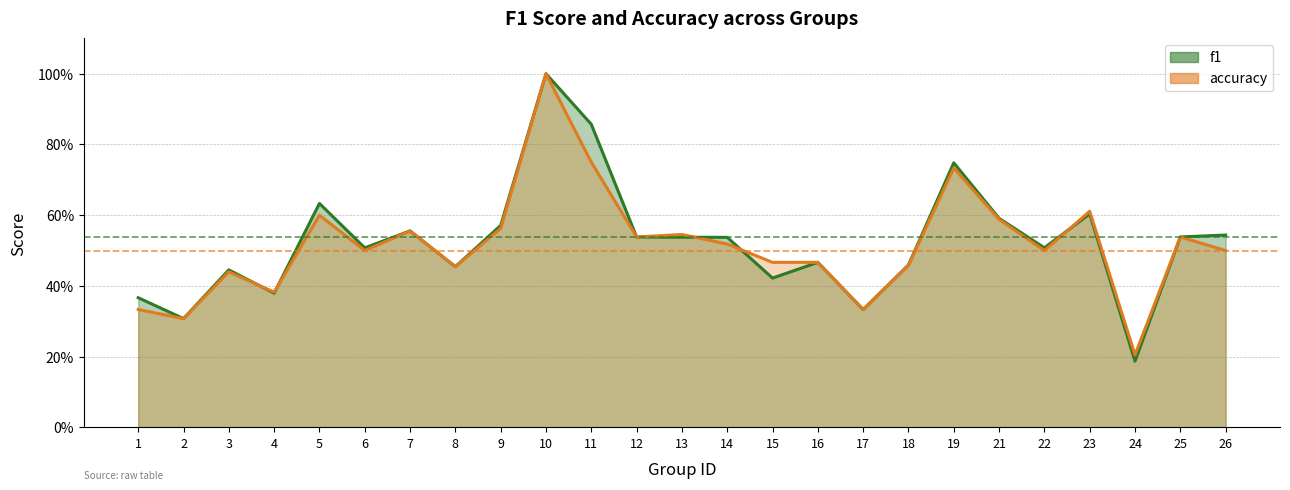

What is the average value of the accuracy series?

0.5